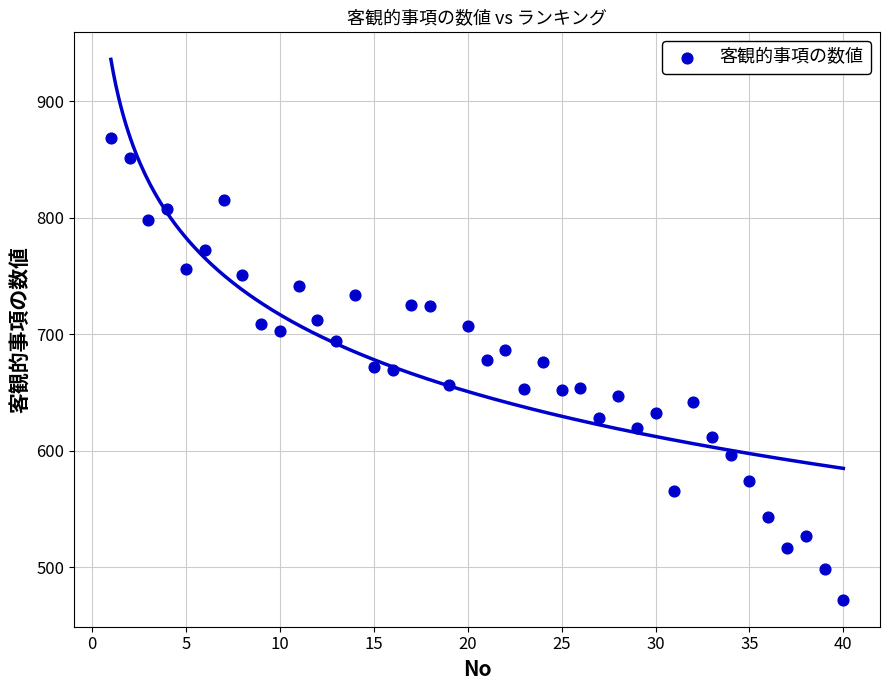

What is the range of X values (max minus min)?

39